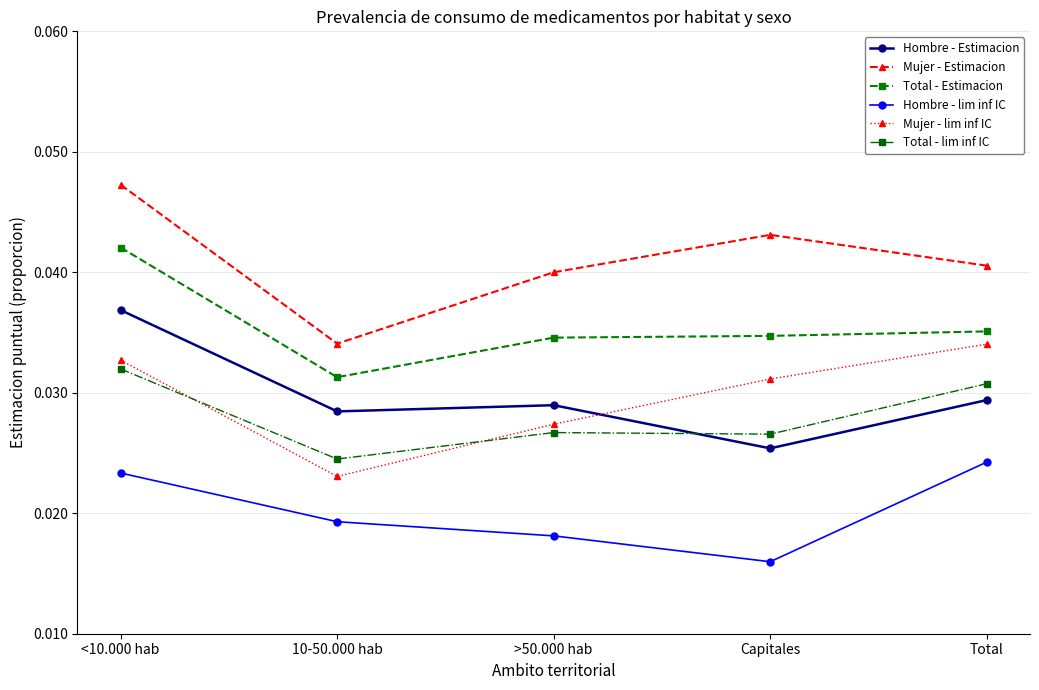

How many data points does each series have?

5